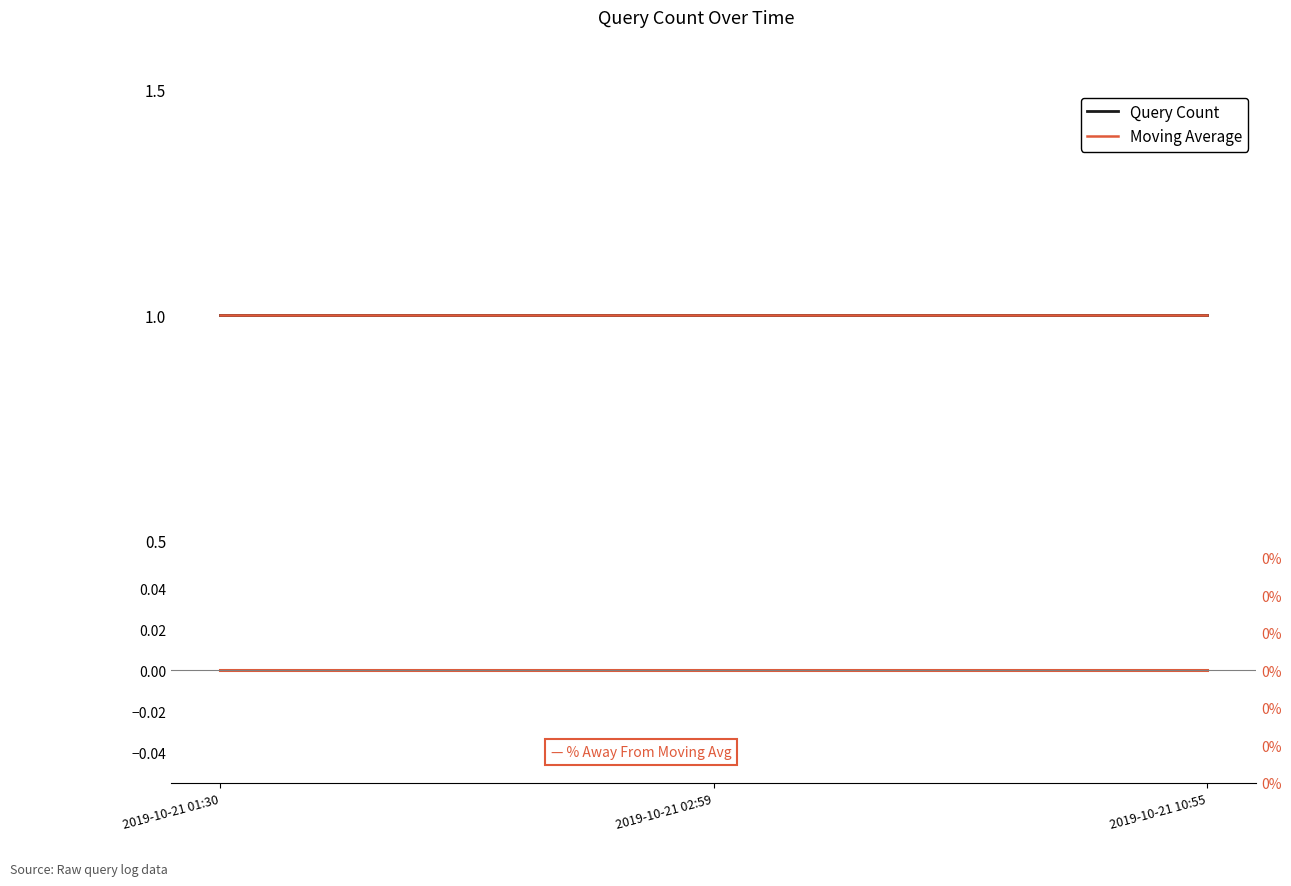

Is it true that Query Count equals 1 at 2019-10-21 01:30?

True